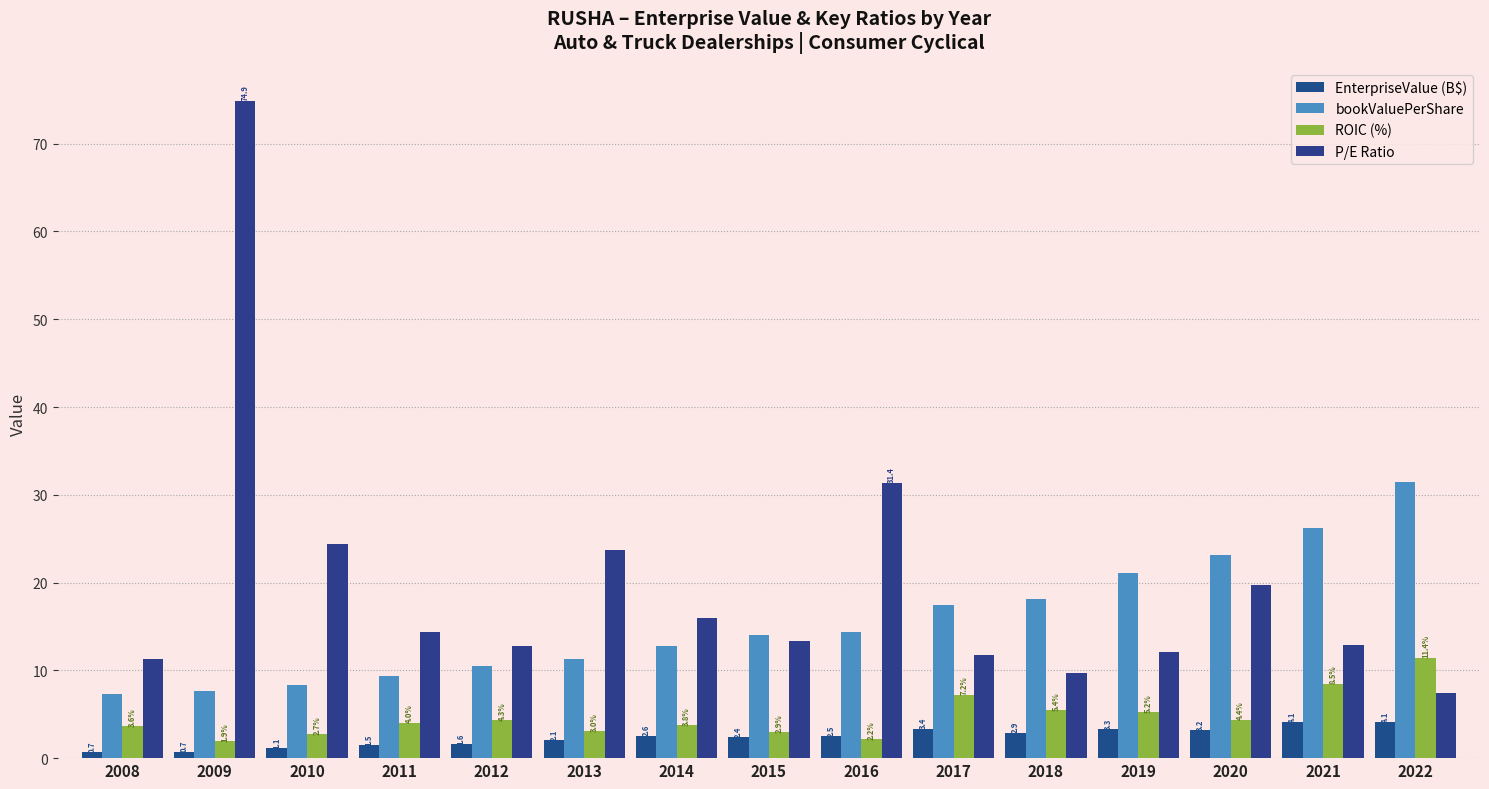

Count the number of categories in the chart.

15